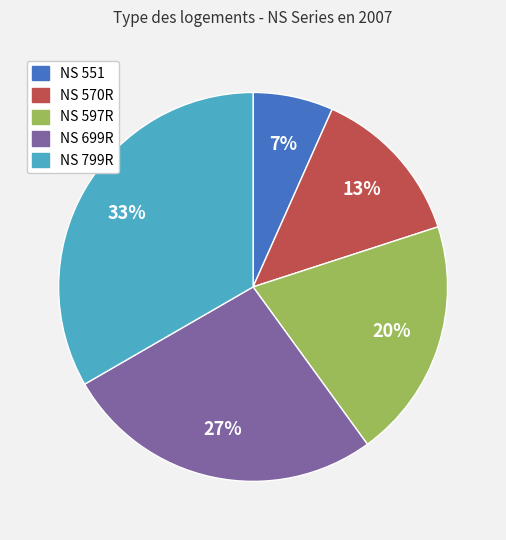

Is NS 551 the majority of the pie?

No